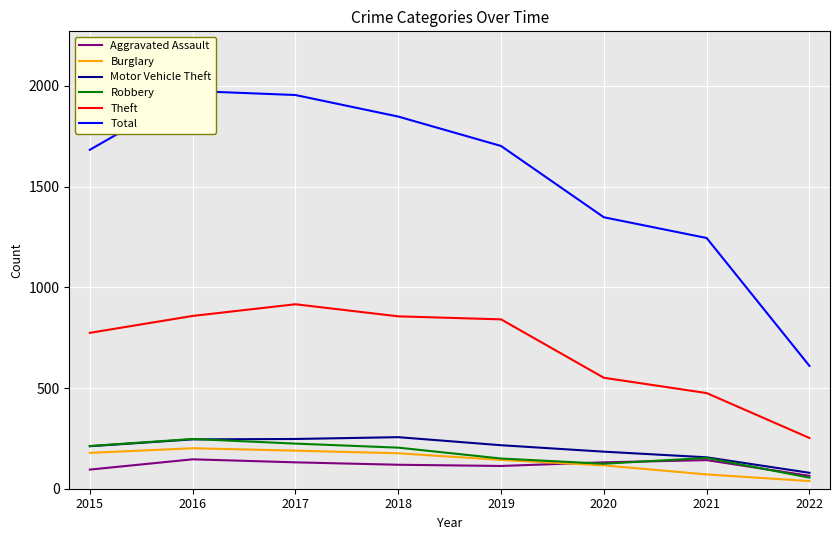

At which category is the sum across all series the highest?

2016